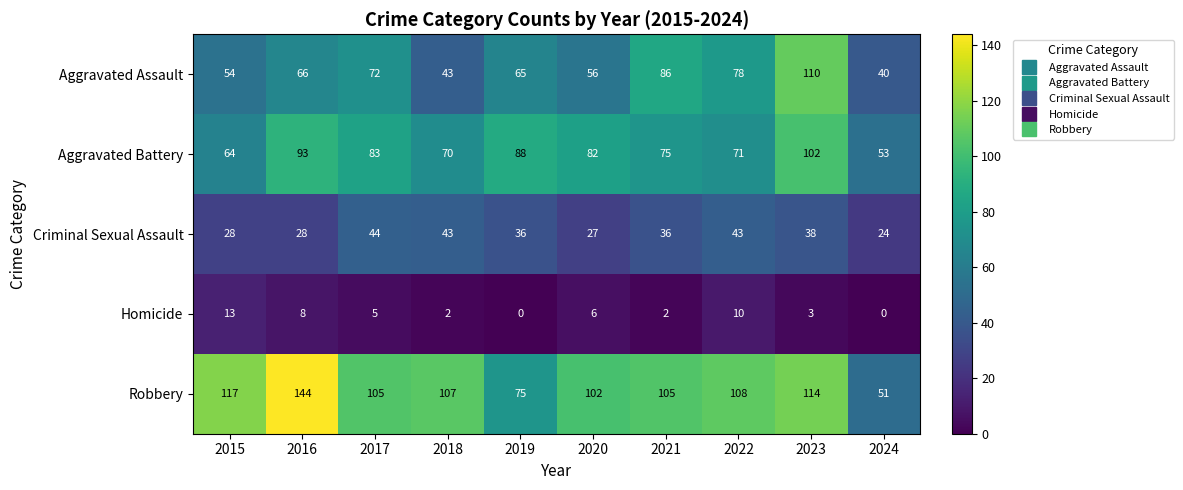

What is the greatest value displayed?

144